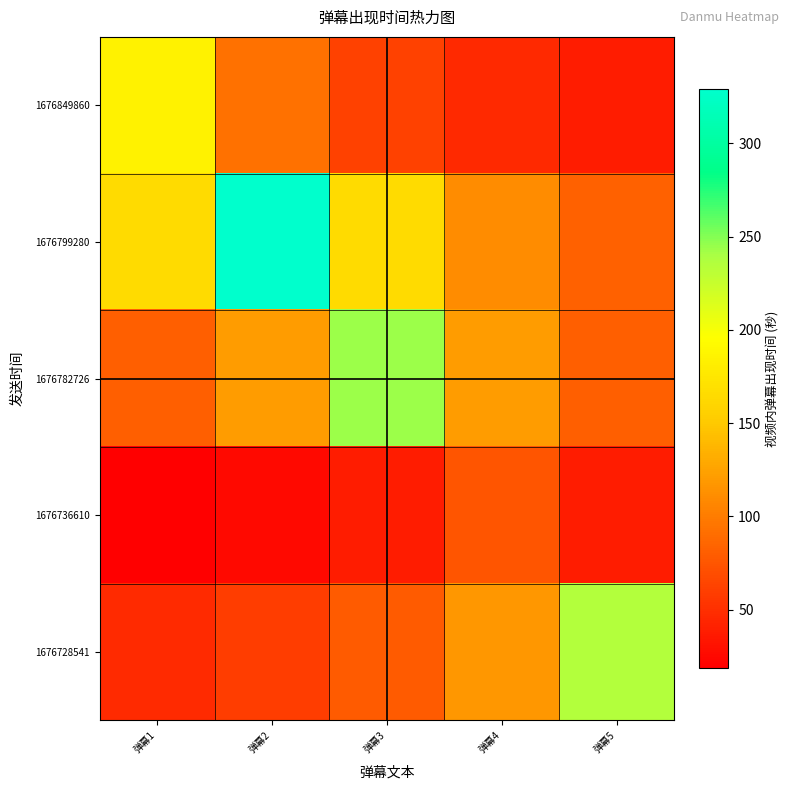

Rank the series at 弹幕5 from lowest to highest value.

1676849860, 1676736610, 1676782726, 1676799280, 1676728541